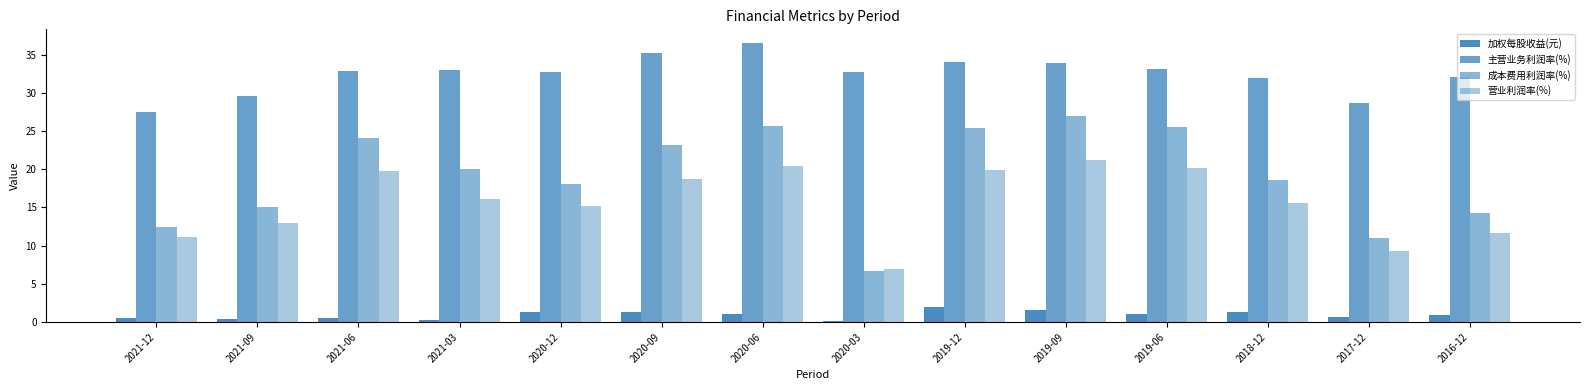

How many values in the 营业利润率(%) series exceed 16?

7